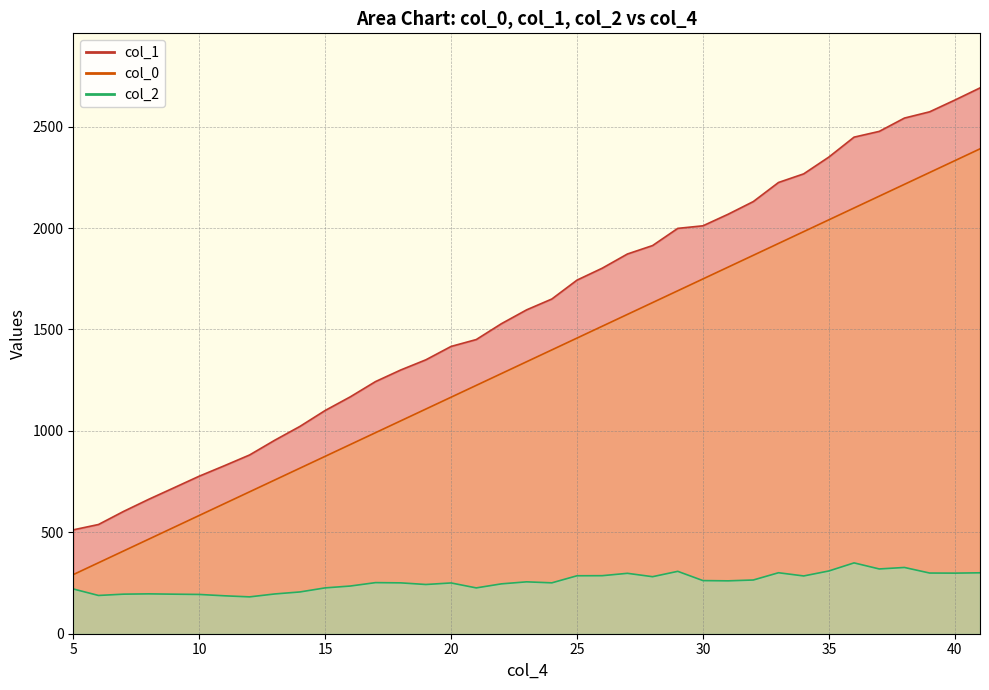

Which series has the largest total across all categories?

col_1